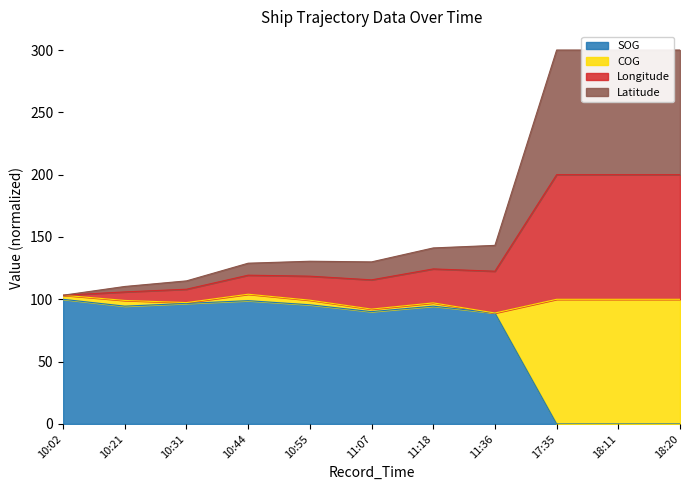

What are all the series names shown in the legend?

SOG, COG, Longitude, Latitude